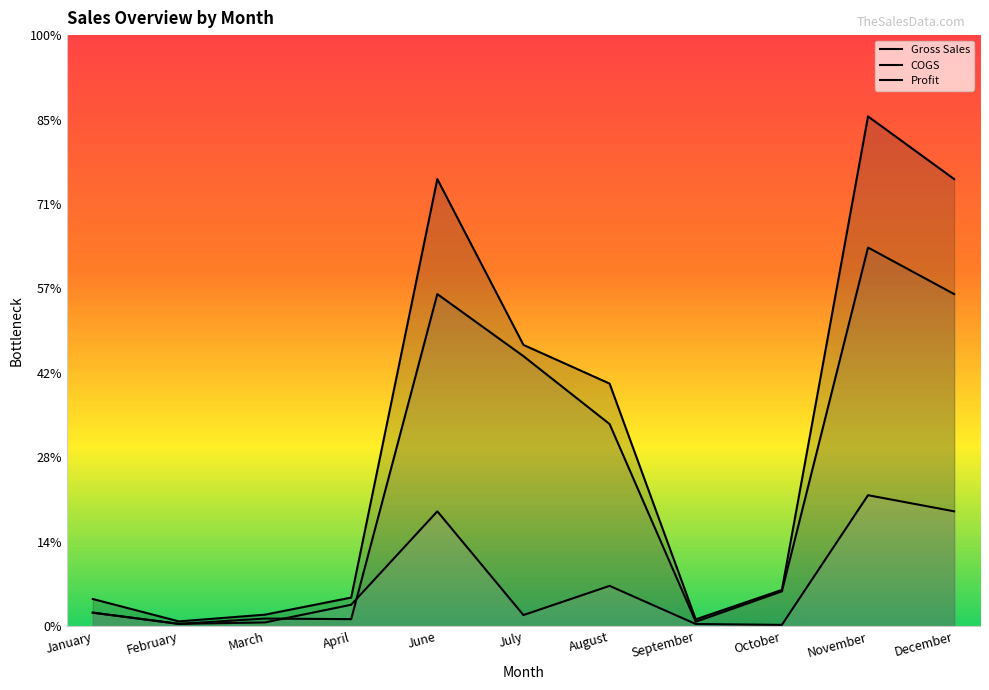

How many data points does each series have?

11